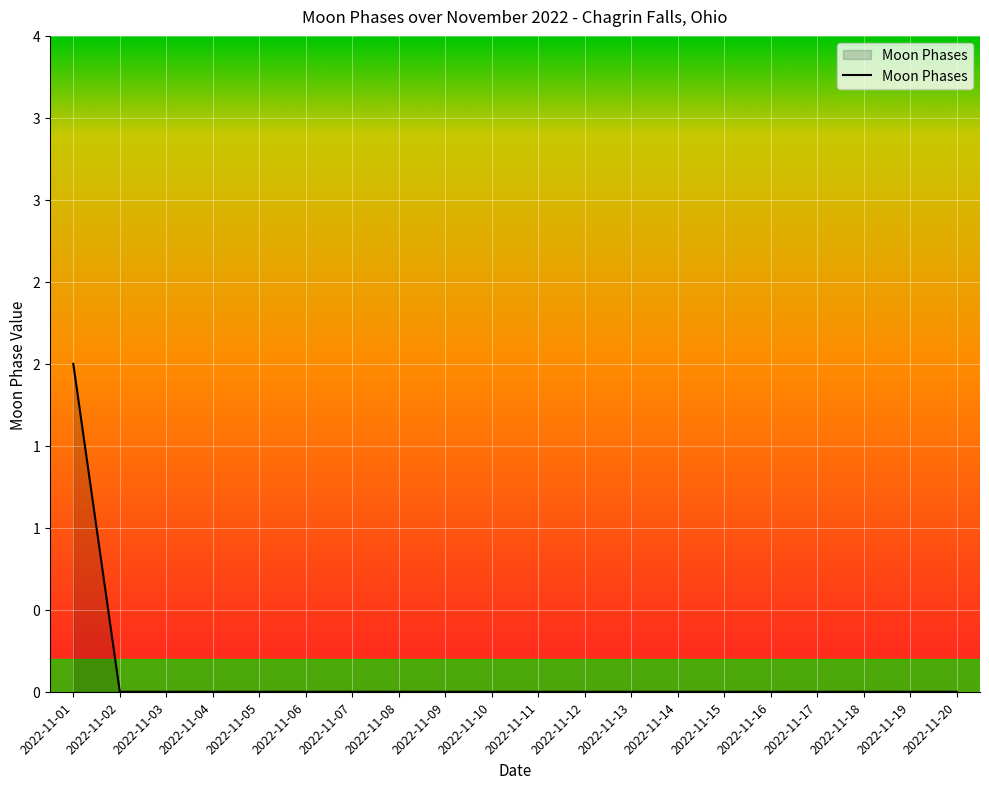

The value at 2022-11-02 is 0. True or false?

True